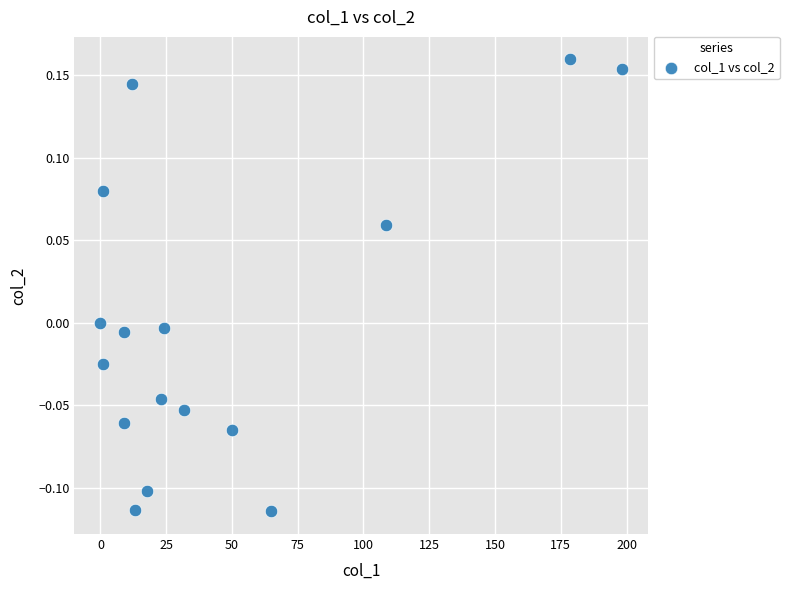

What is the range of Y values (max minus min)?

0.3